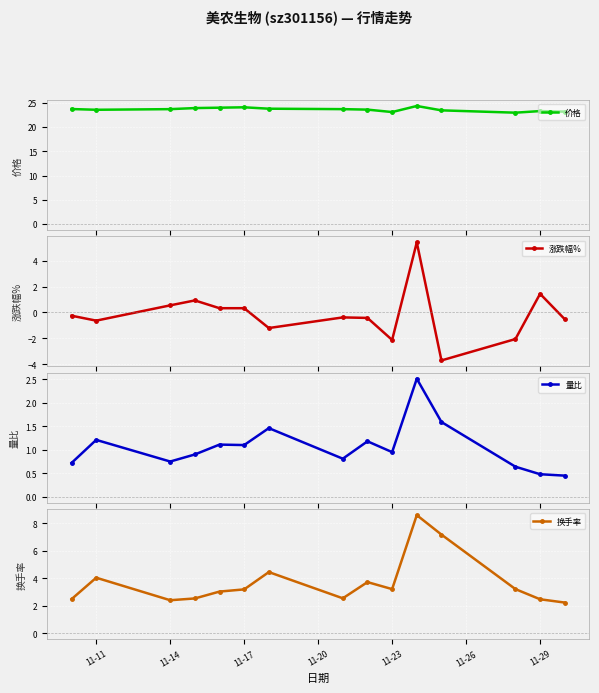

True or false: 价格 and 涨跌幅% cross at least once.

False